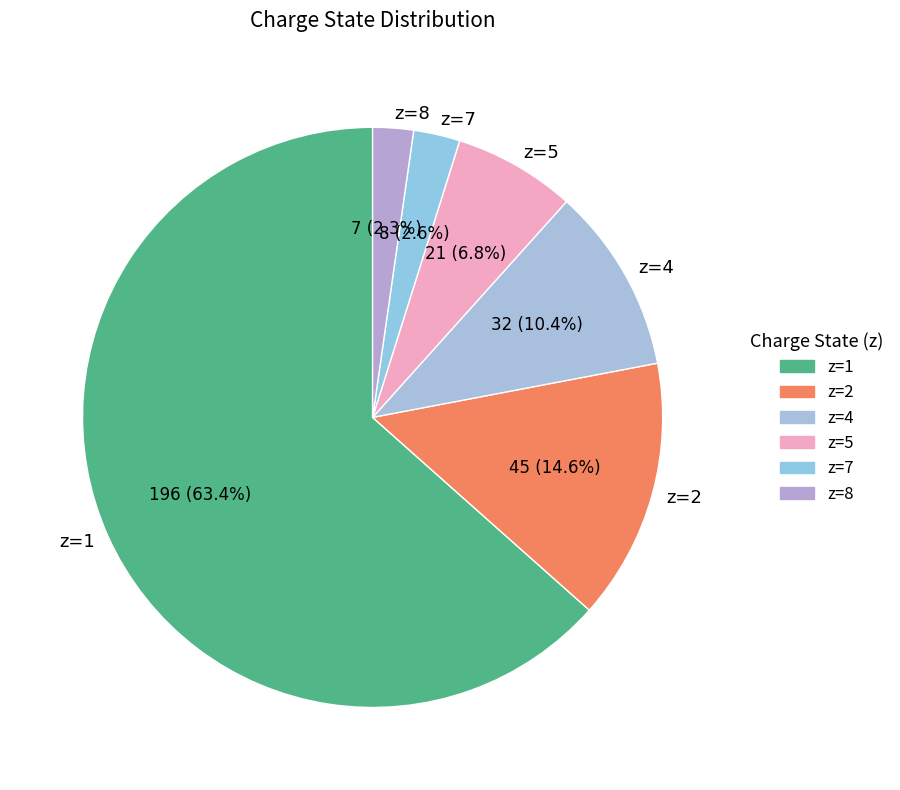

Does z=1 account for over 50% of the chart?

Yes